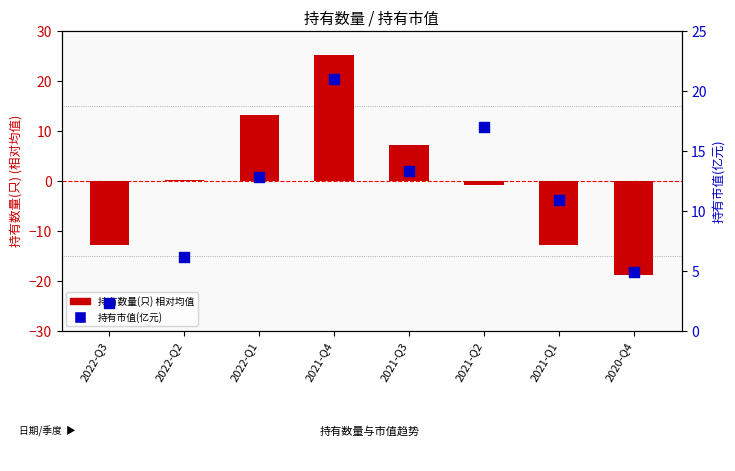

Which series reaches the maximum Y coordinate?

持有数量(只)